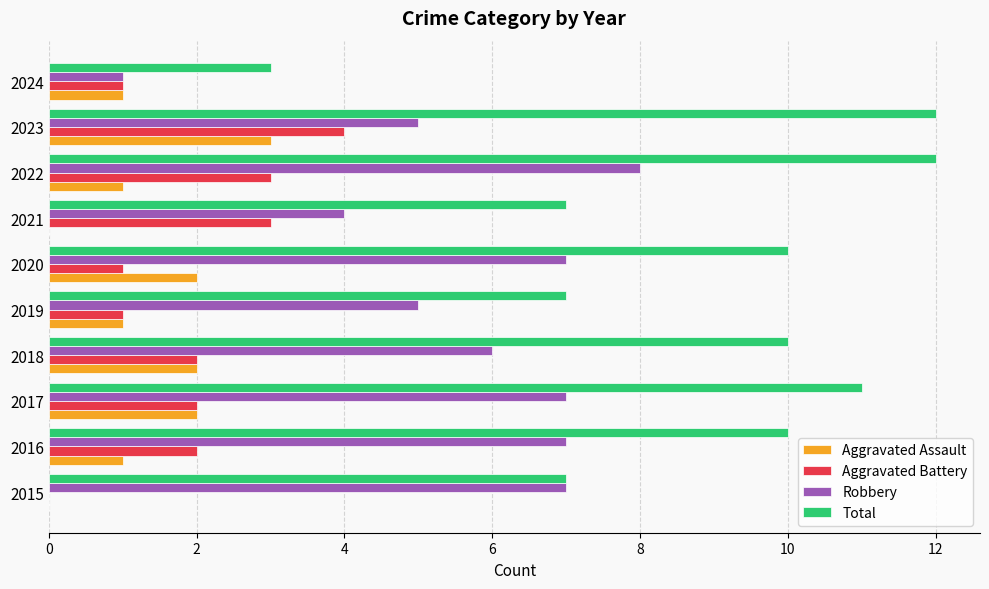

What is the total value across all series at 2020?

20